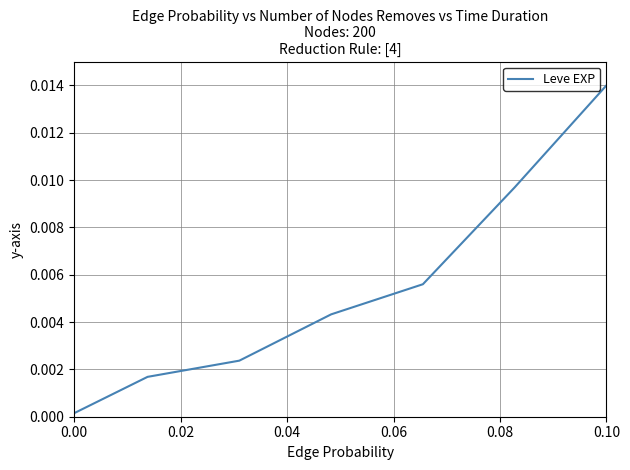

True or false: there are more than 0 points higher than both neighbors.

False